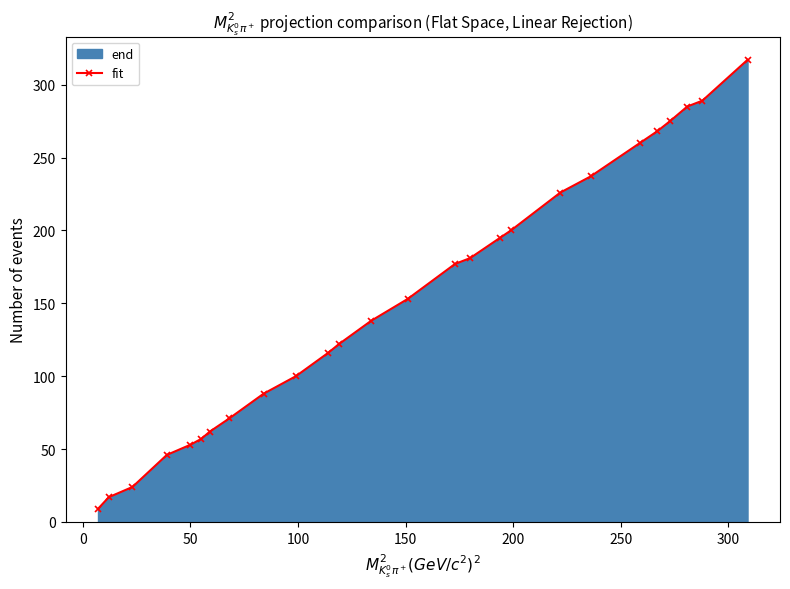

What is the difference between the maximum and minimum values?

308